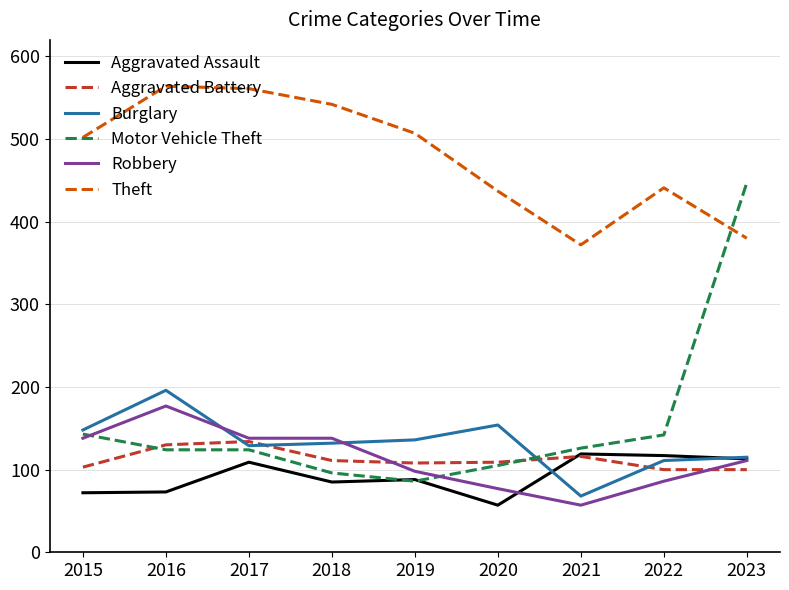

Is this an area chart (filled region under the line)?

No